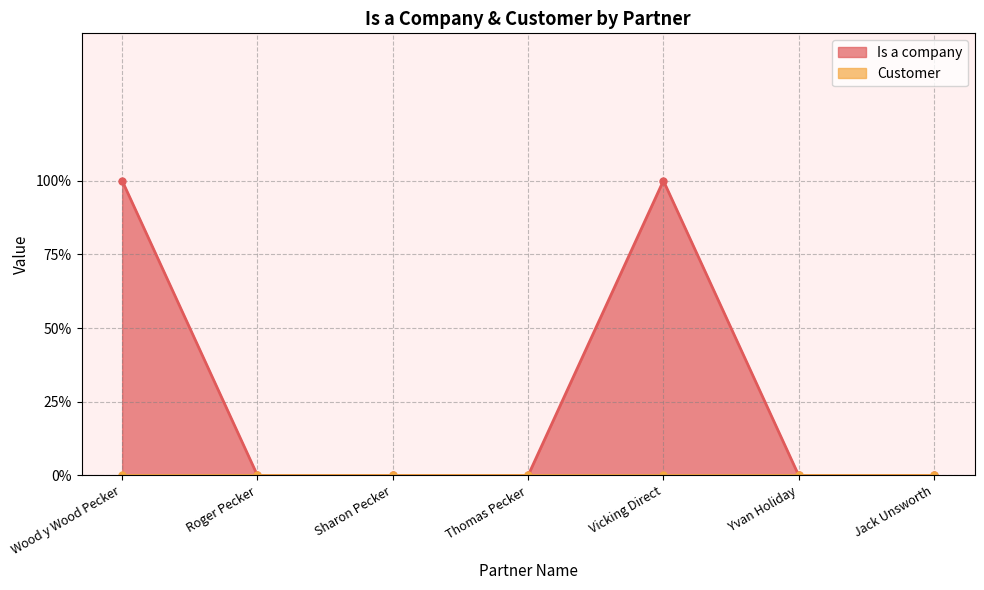

Reading left to right, list all the values displayed in this chart.

Wood y Wood Pecker=1	Roger Pecker=0	Sharon Pecker=0	Thomas Pecker=0	Vicking Direct=1	Yvan Holiday=0	Jack Unsworth=0